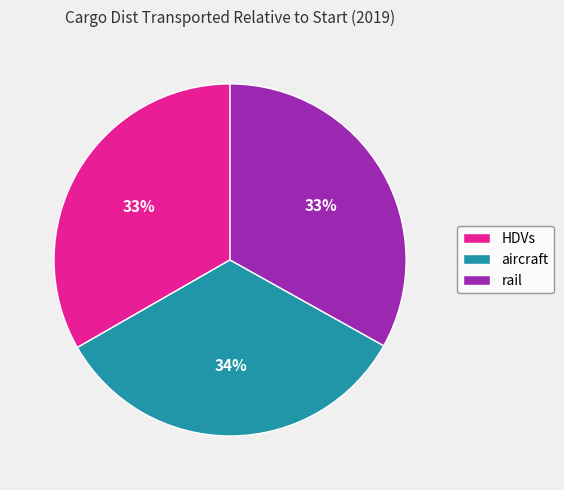

How many slices are in this pie chart?

3